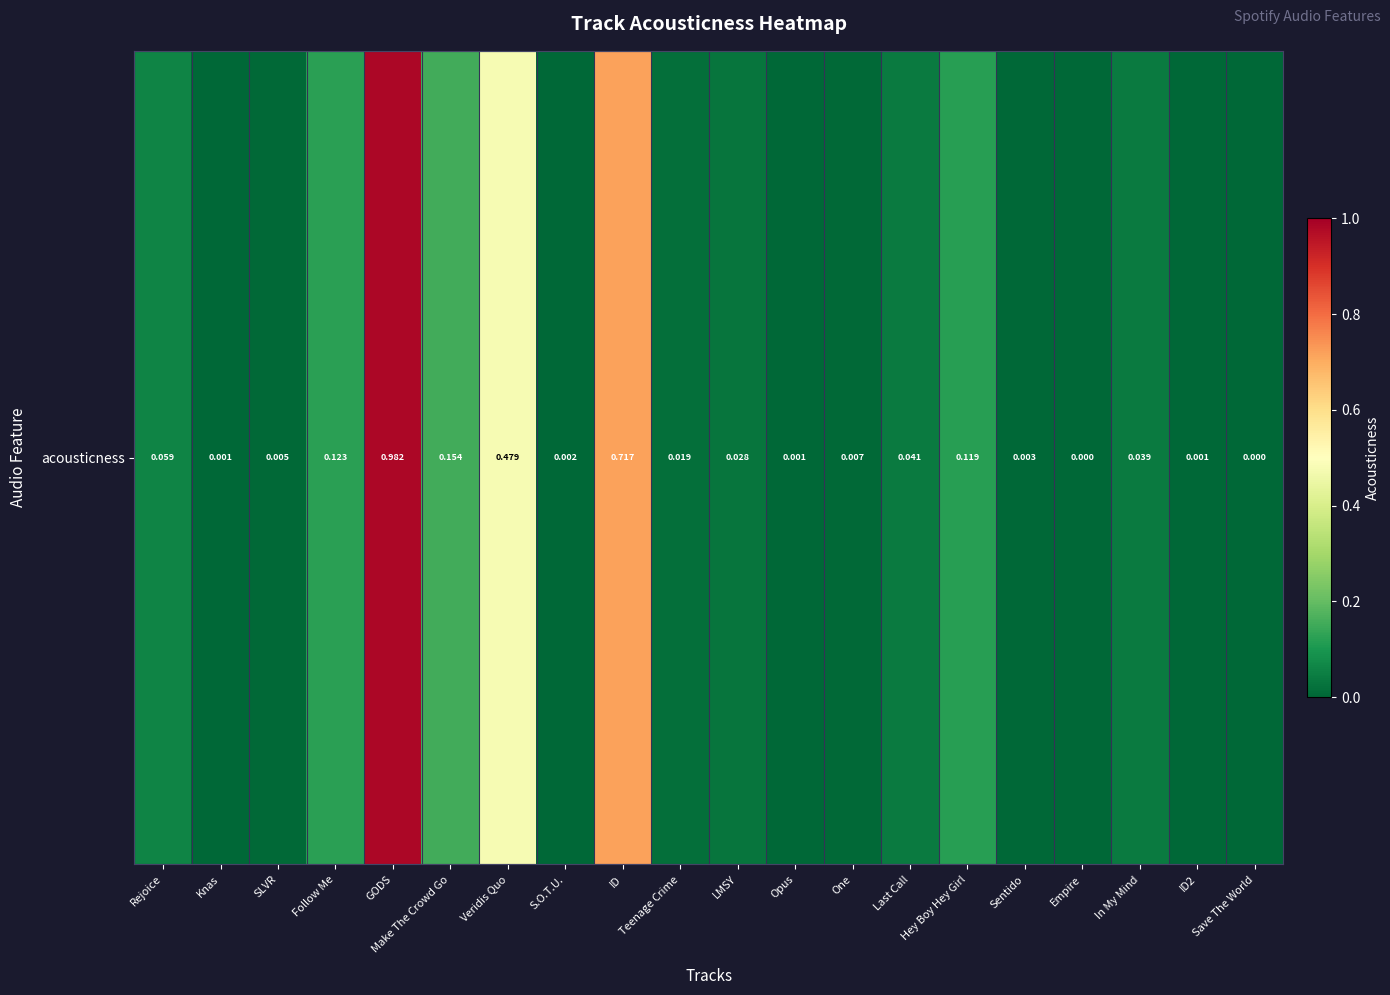

Which label corresponds to the smallest value in the chart?

Empire